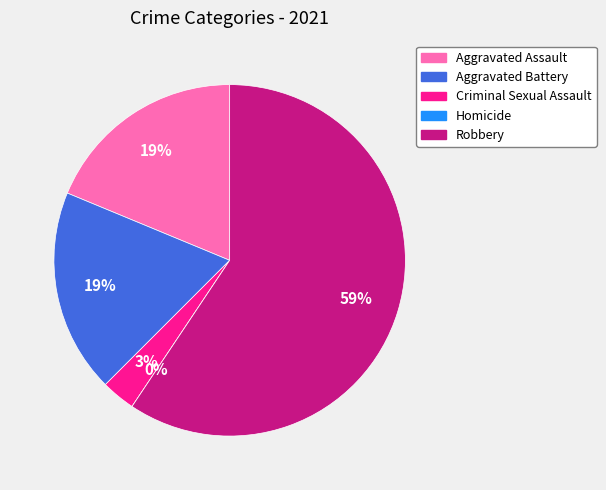

Count the number of slices in the pie.

5